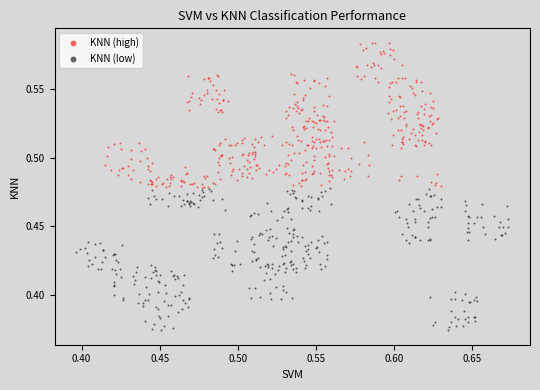

Which series has the largest Y range (max minus min)?

KNN (high)